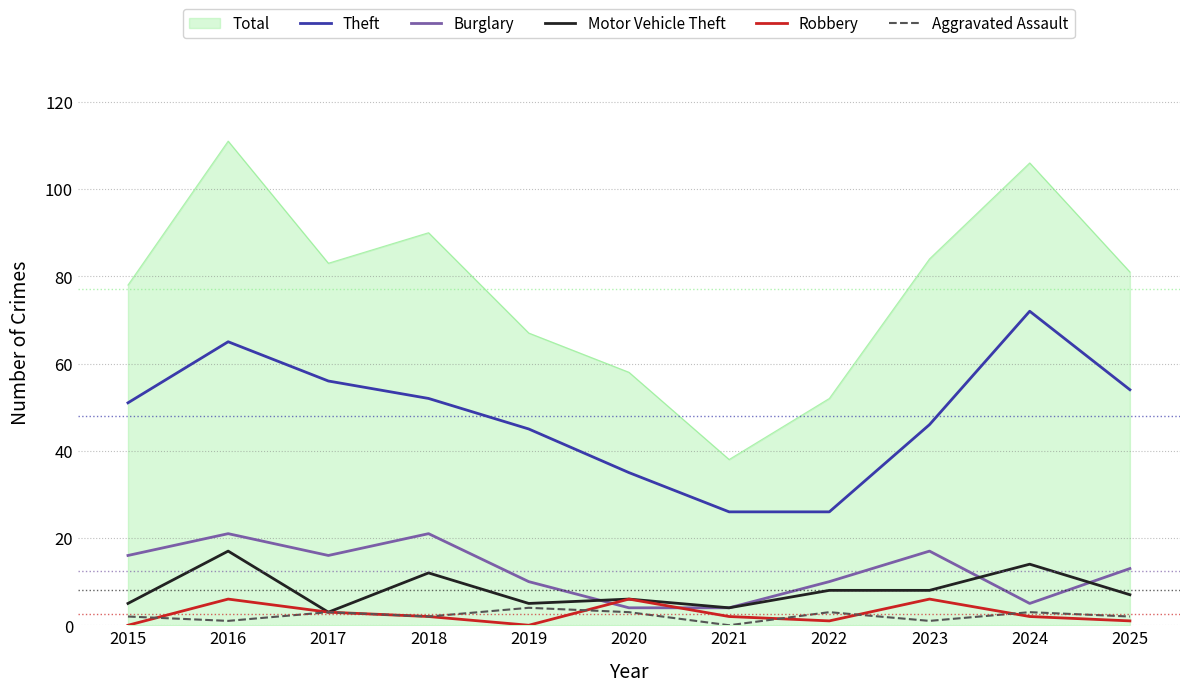

Which category has the highest value in the Motor Vehicle Theft series?

2016